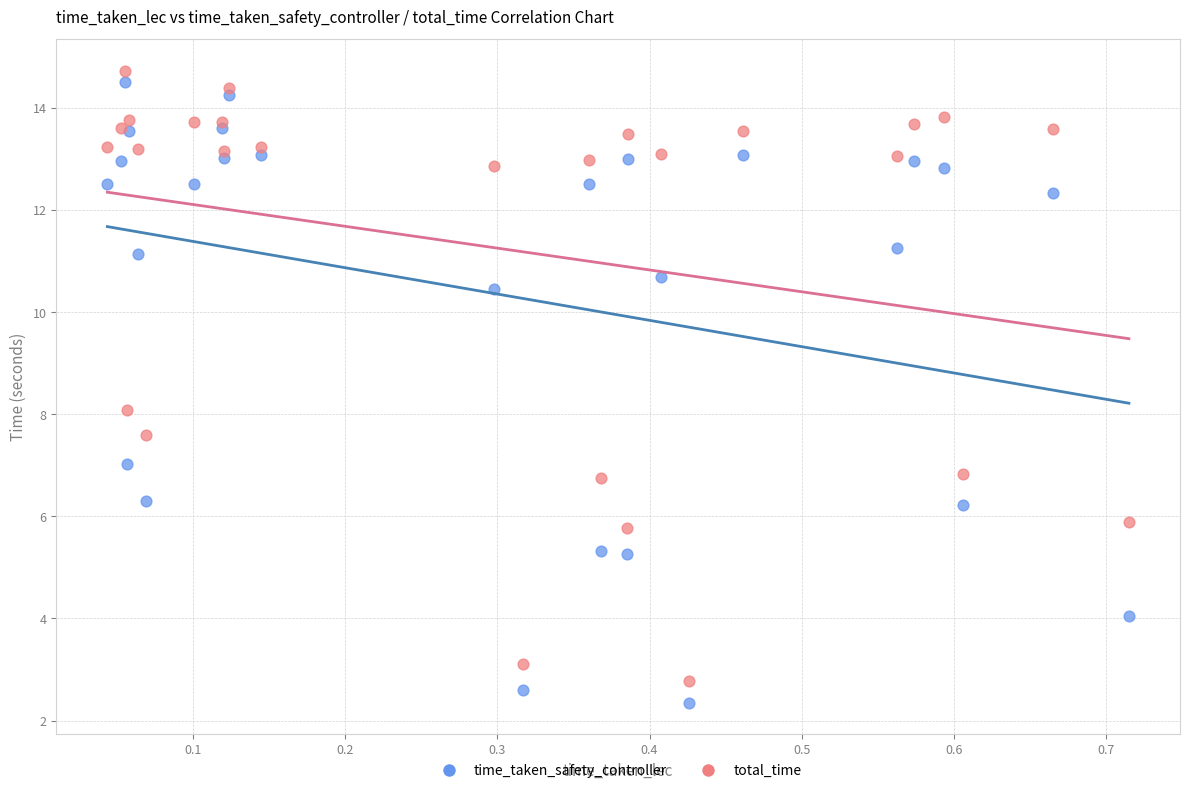

What are all the series names shown in the legend?

time_taken_safety_controller, total_time